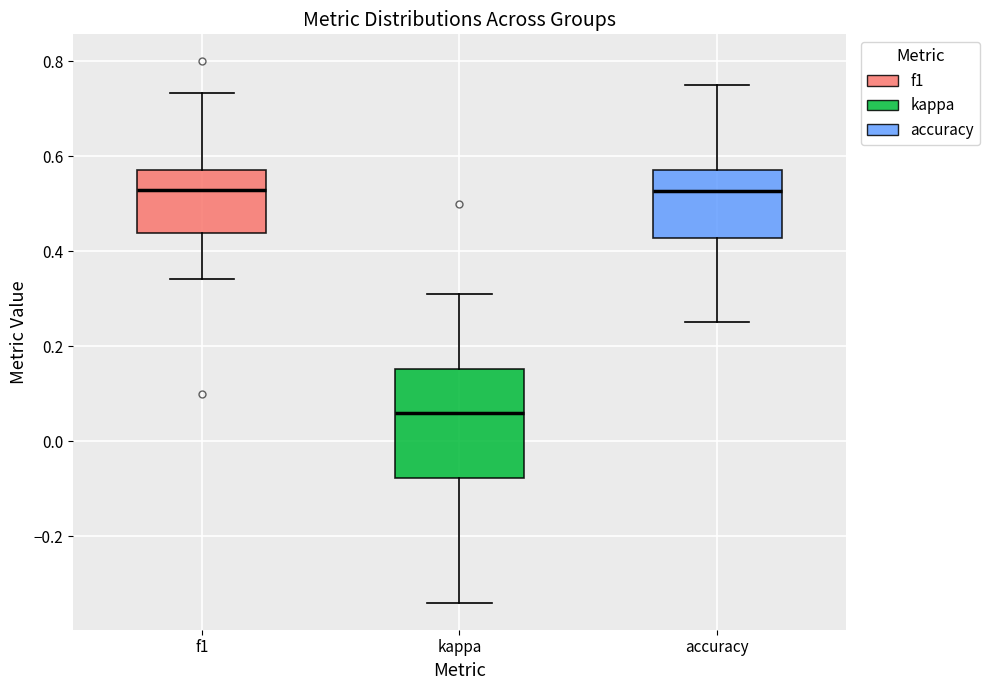

Reading left to right, read every box against the y-axis: the position of its median line, the range the box covers, and the ends of its whiskers. The values are not printed on the chart, so give them approximately, as read against the axis.

f1: median 0.52, box 0.44 to 0.58, whiskers 0.34 to 0.74
kappa: median 0.06, box -0.08 to 0.16, whiskers -0.34 to 0.32
accuracy: median 0.52, box 0.42 to 0.58, whiskers 0.26 to 0.76